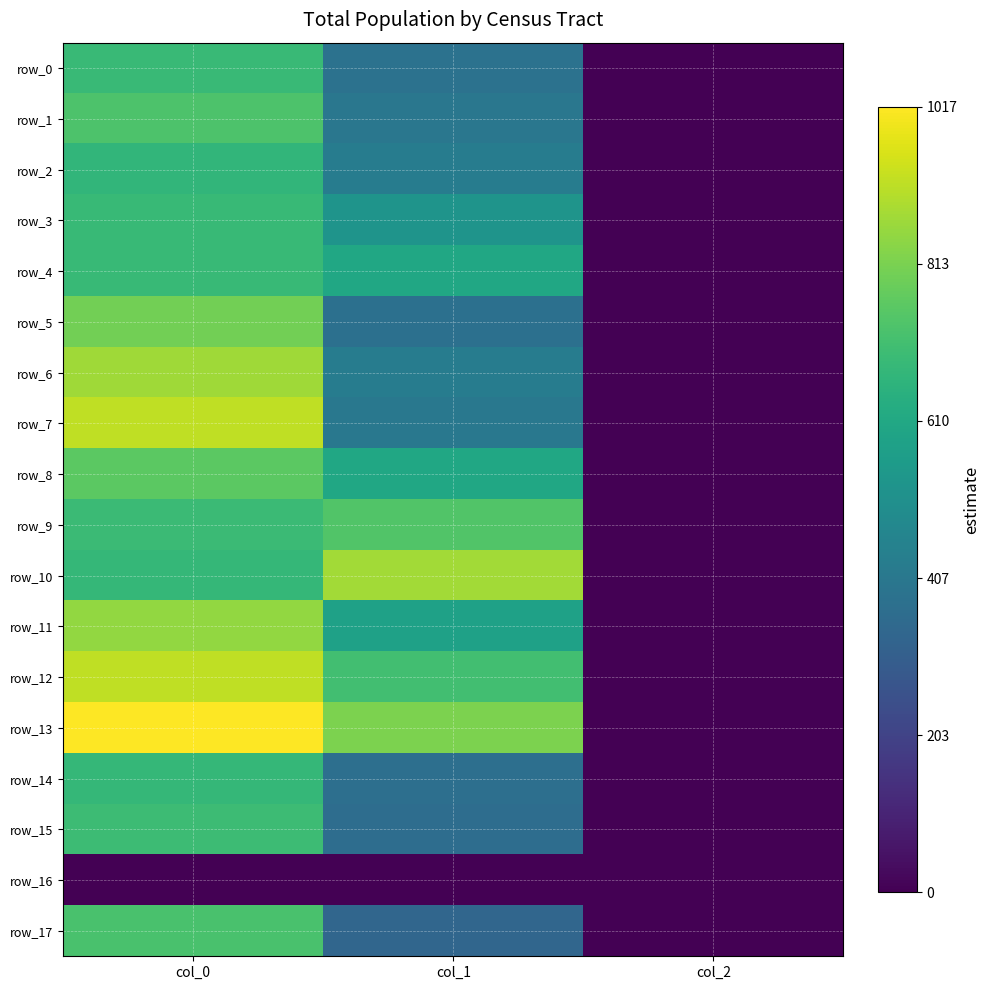

Which series changed the most between col_1 and col_2?

row_10